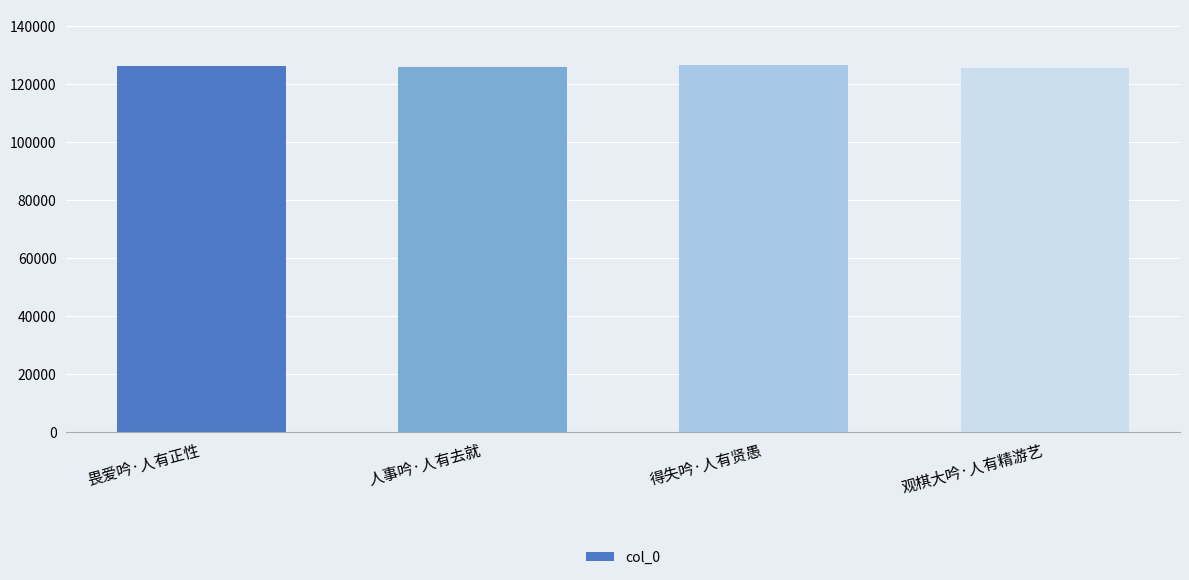

What is the maximum value shown in the chart?

126704